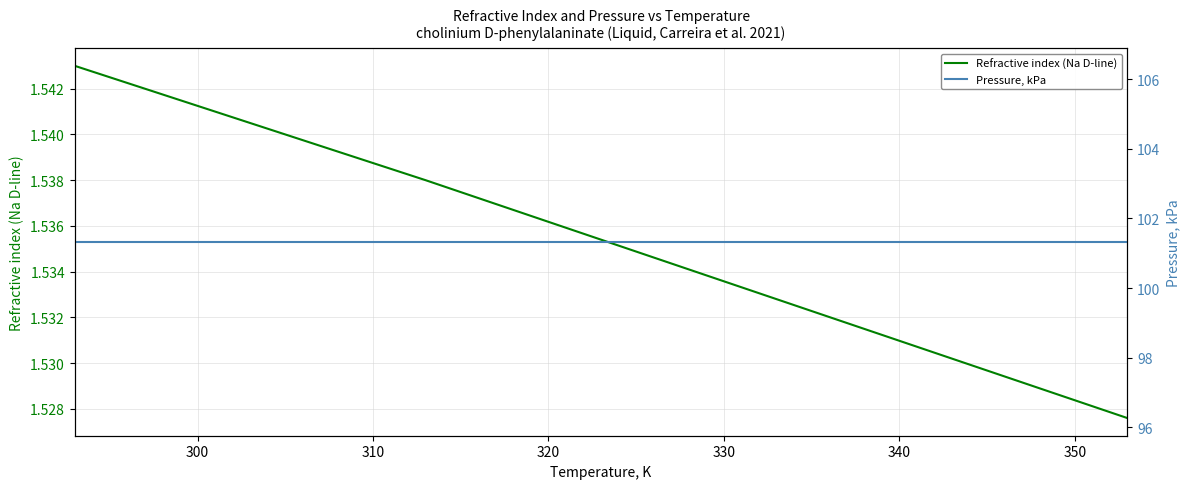

What is the sum of all Pressure, kPa values?

709.3